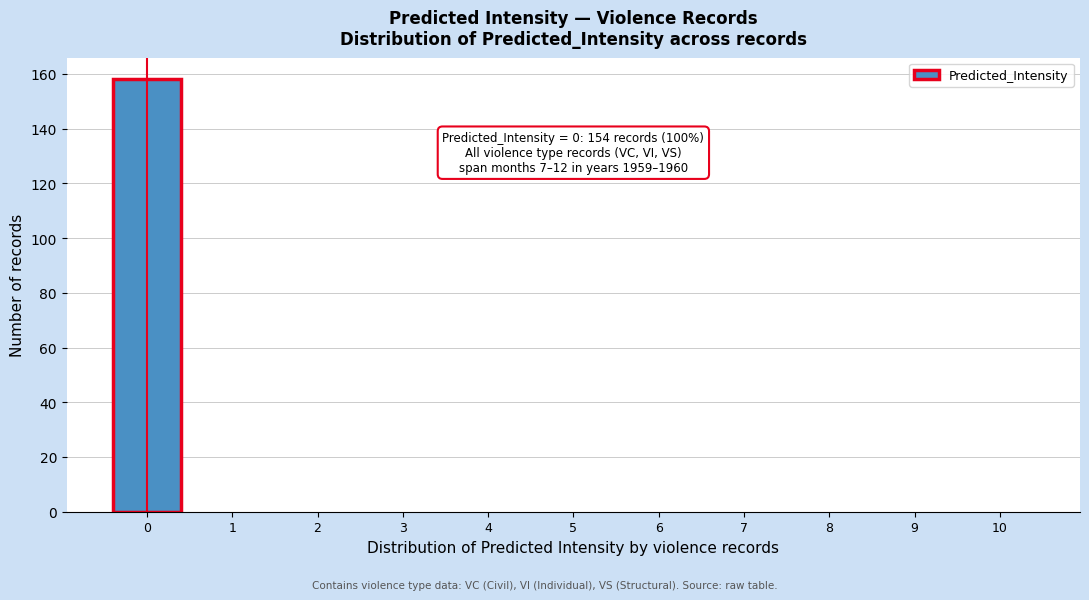

Reading right to left, extract all data points from this chart.

10=0	9=0	8=0	7=0	6=0	5=0	4=0	3=0	2=0	1=0	0=158